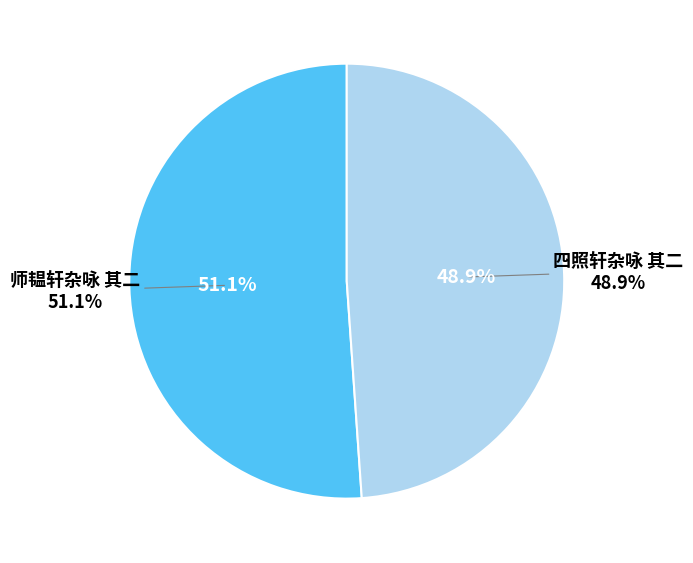

Is there any slice that represents more than half of the pie?

Yes